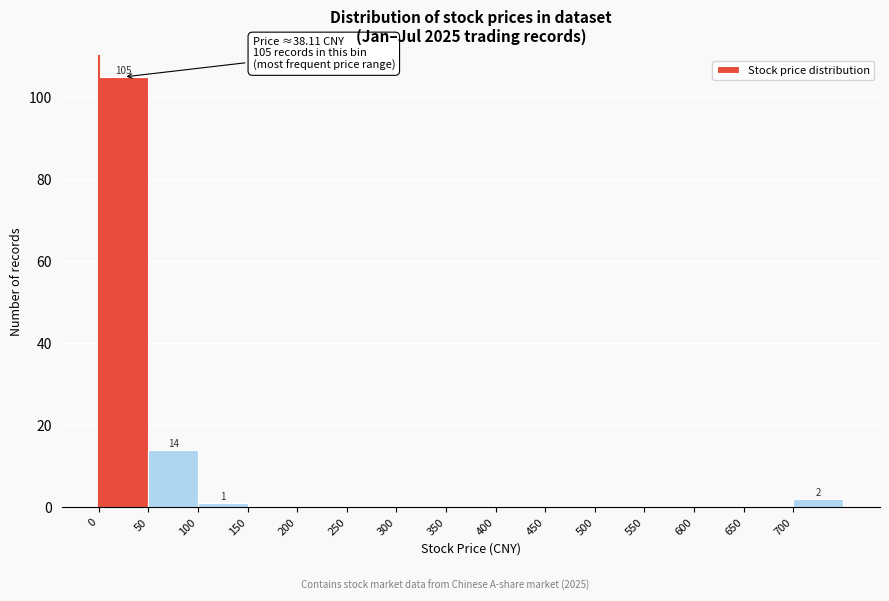

Over which range of the x-axis is the bar tallest?

0 to 50